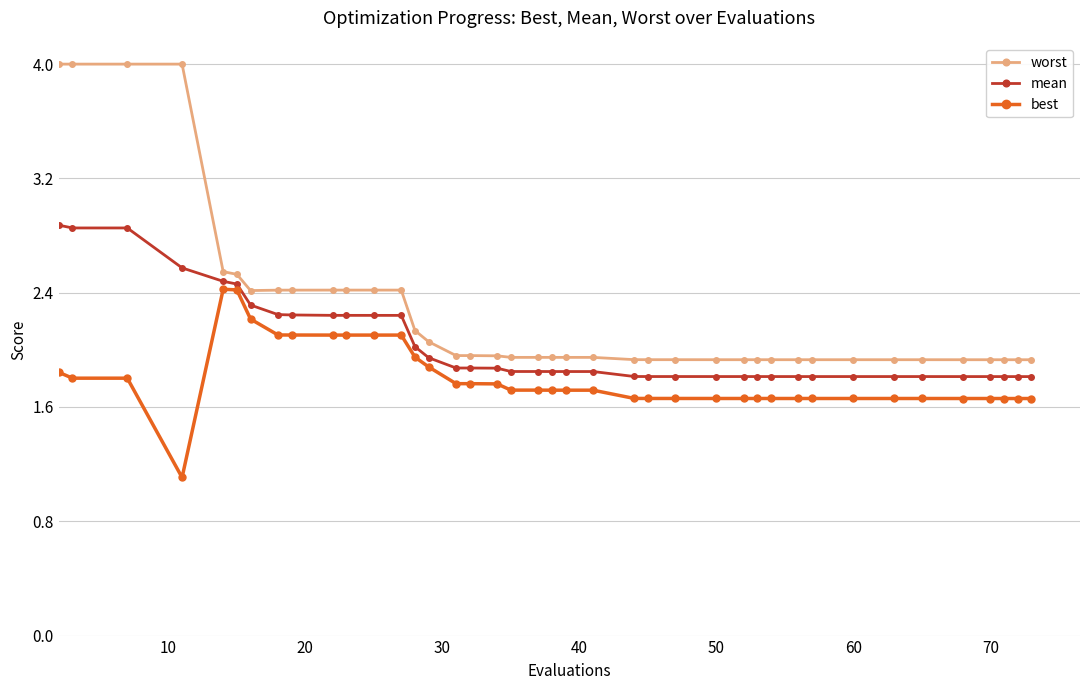

True or false: mean and best intersect in this chart.

False